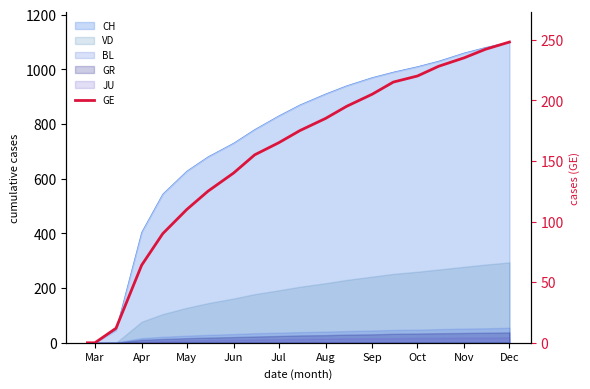

Which category has the lowest value across all series?

Mar